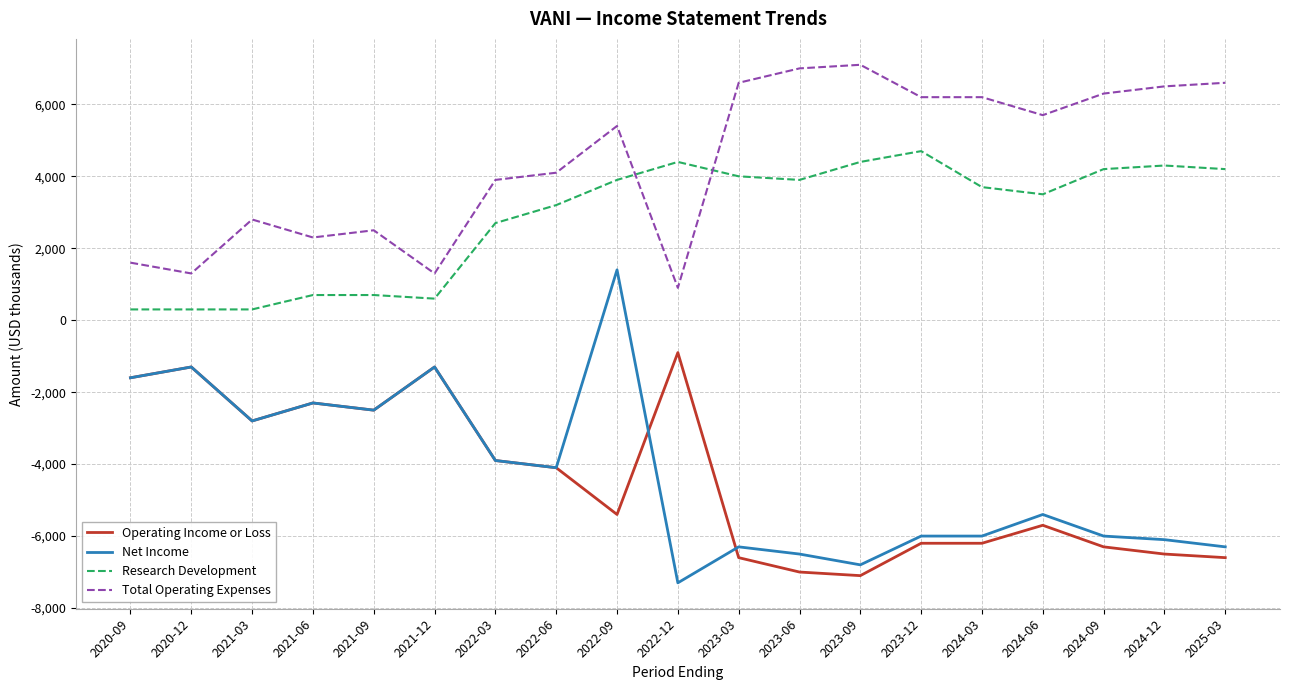

Where is Research Development nearest to the value 2500?

2022-03